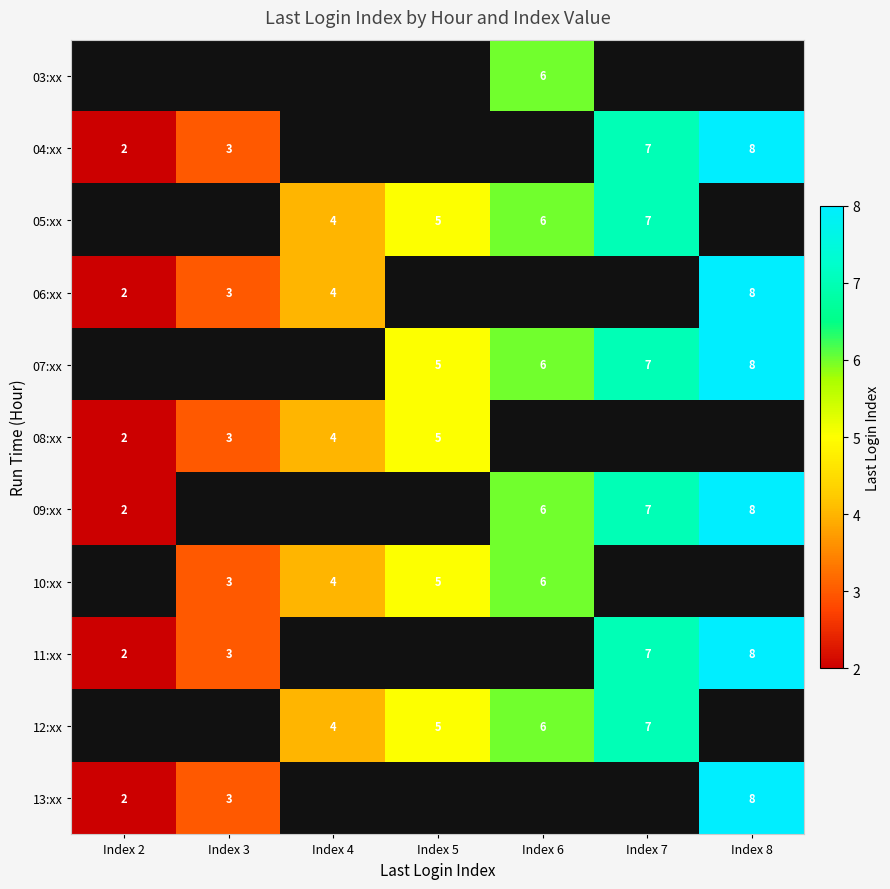

The 11:xx series shows 1 at Index 3. True or false?

False